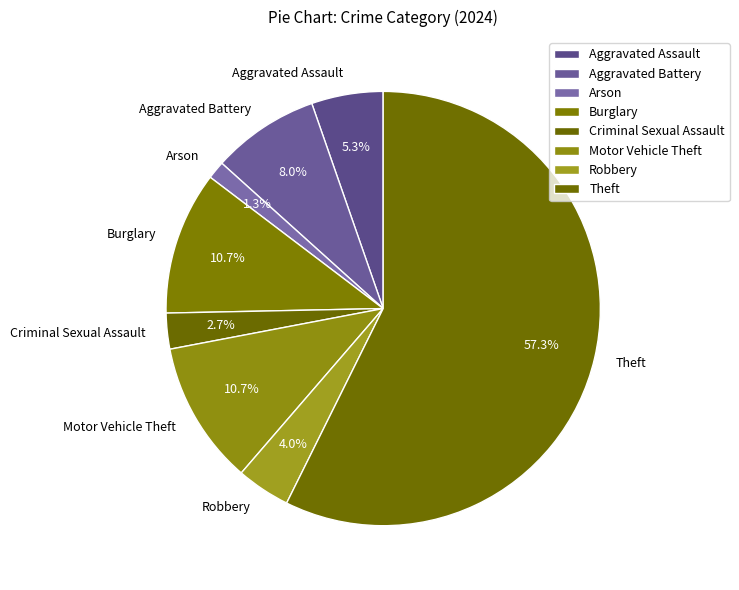

Which slice is the smallest?

Arson